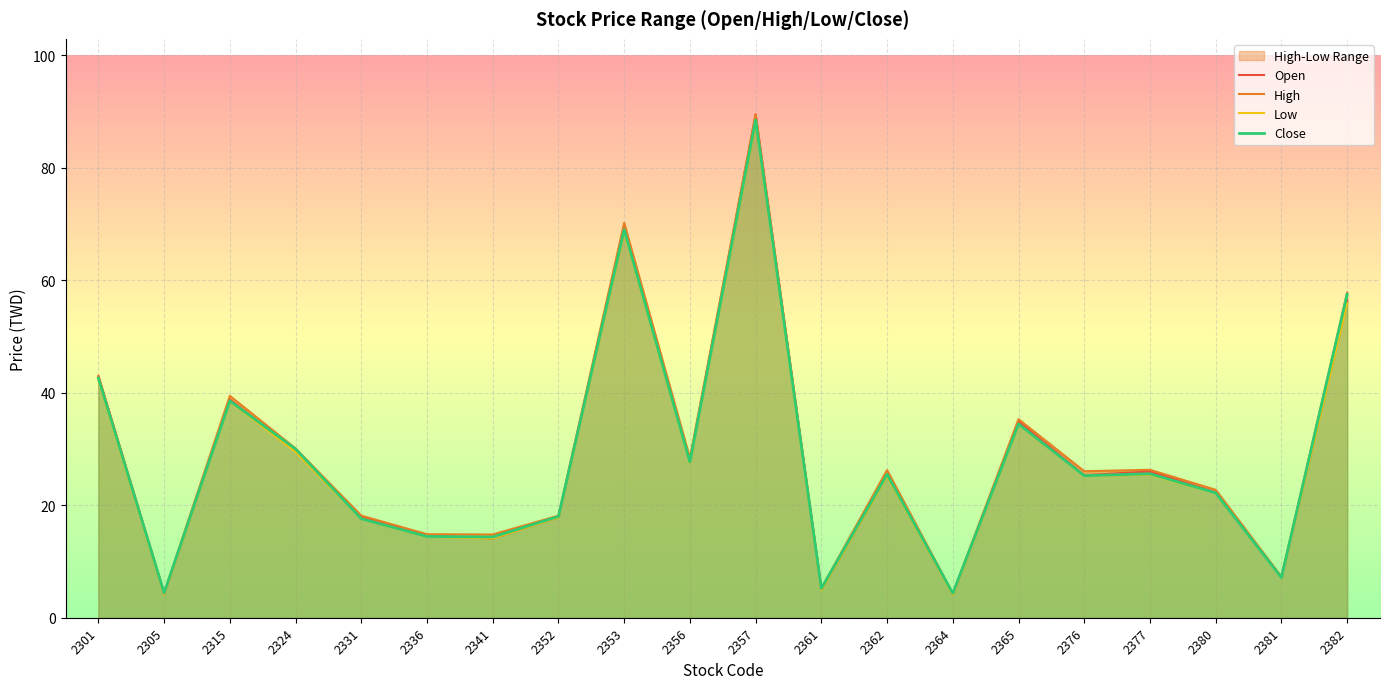

In Close, how many points are higher than both neighbors (excluding endpoints)?

6